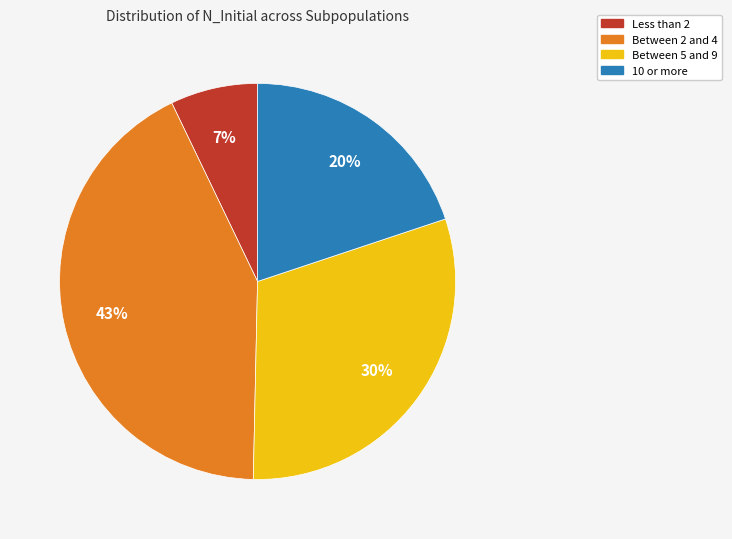

To the nearest percent, what is the average slice percentage?

25%